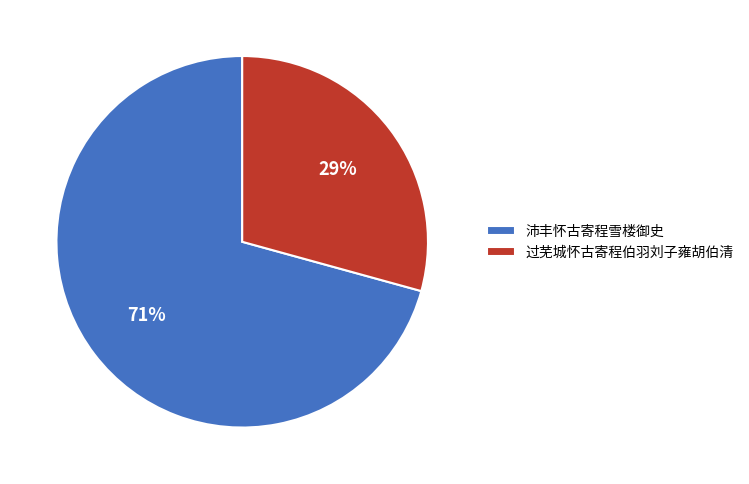

Which category accounts for the majority?

沛丰怀古寄程雪楼御史